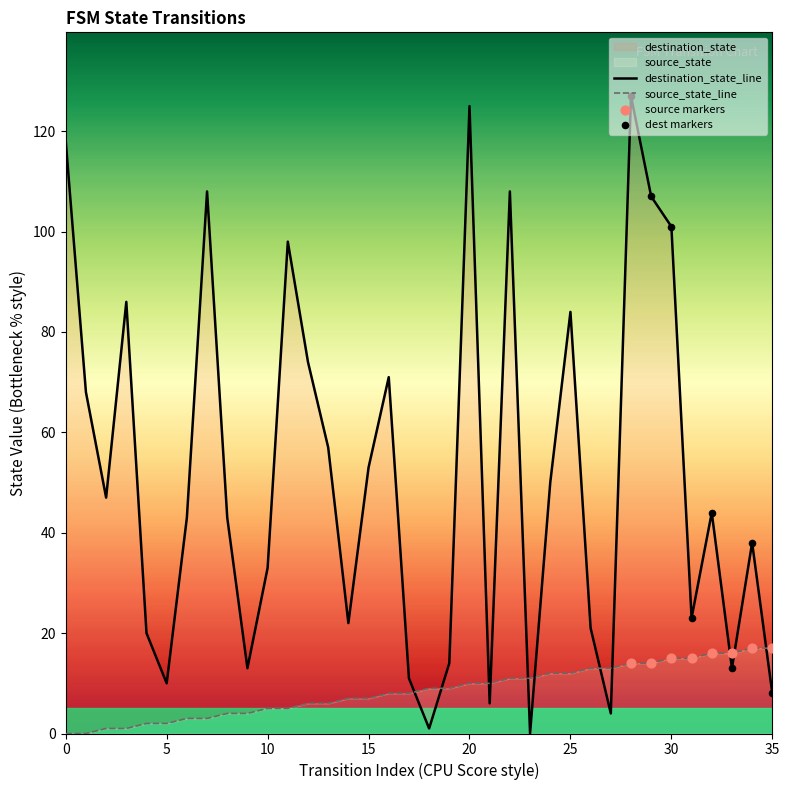

At which category is the sum across all series the highest?

28